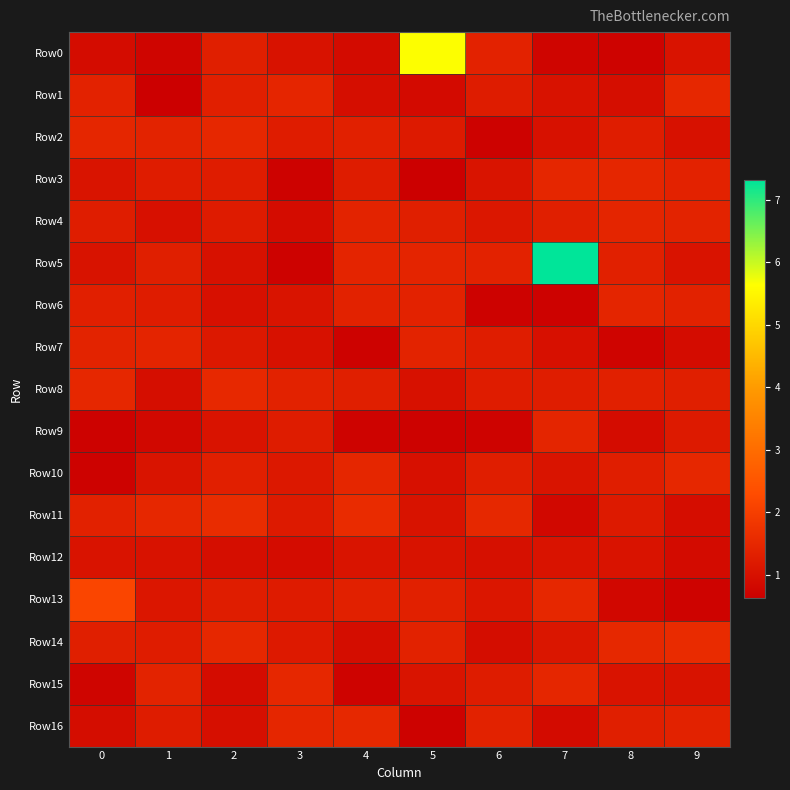

How many data points does each series have?

10